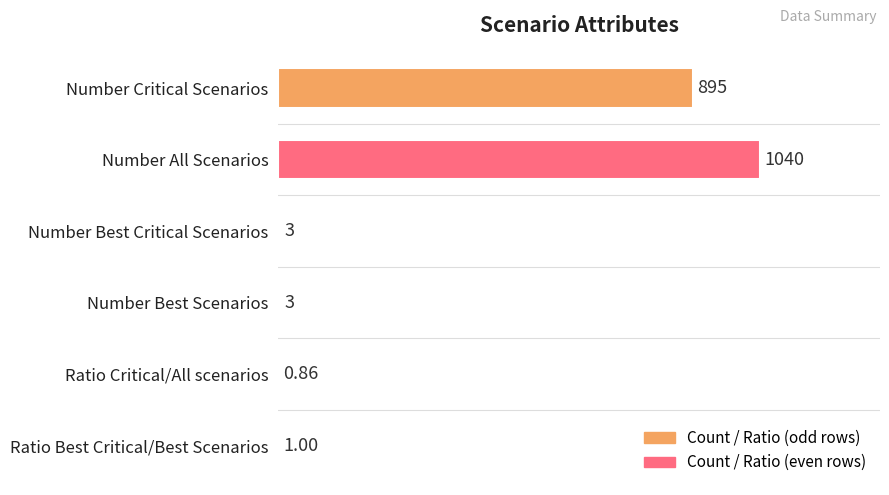

Which category has the highest value across all series?

Number All Scenarios